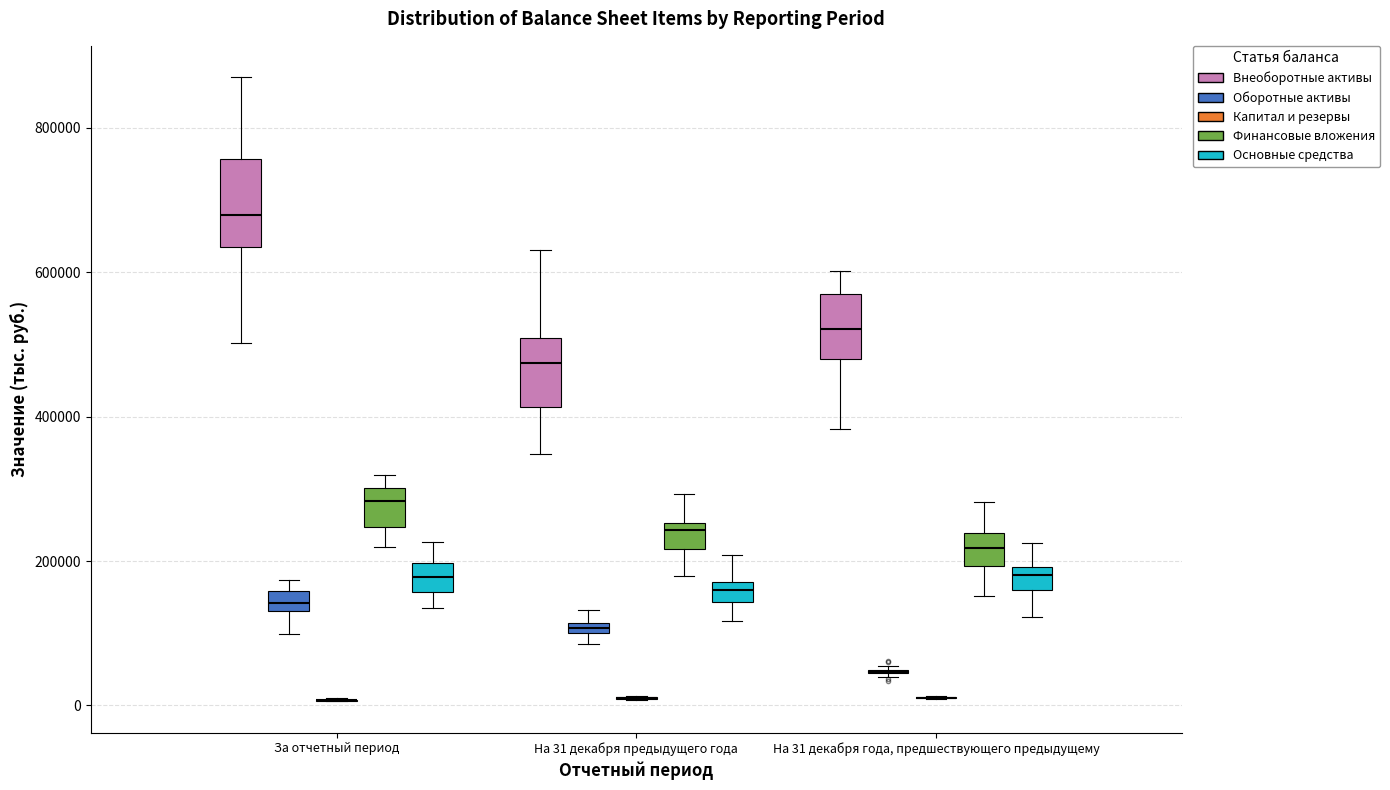

Comparing the boxes themselves (not the whiskers), which one is the tallest?

За отчетный период (Внеоборотные активы)